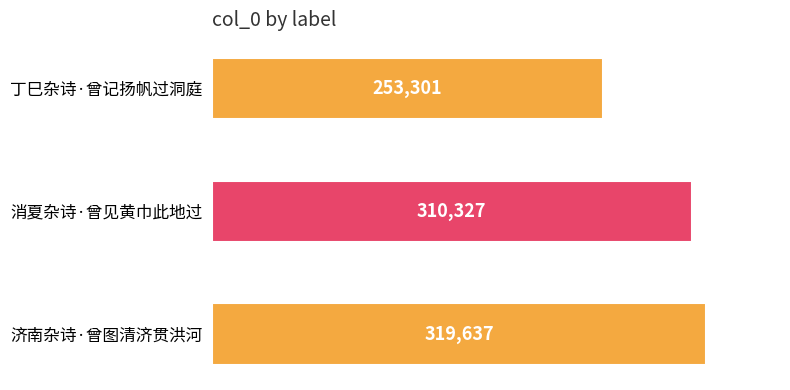

What is the difference between the maximum and minimum values?

66336